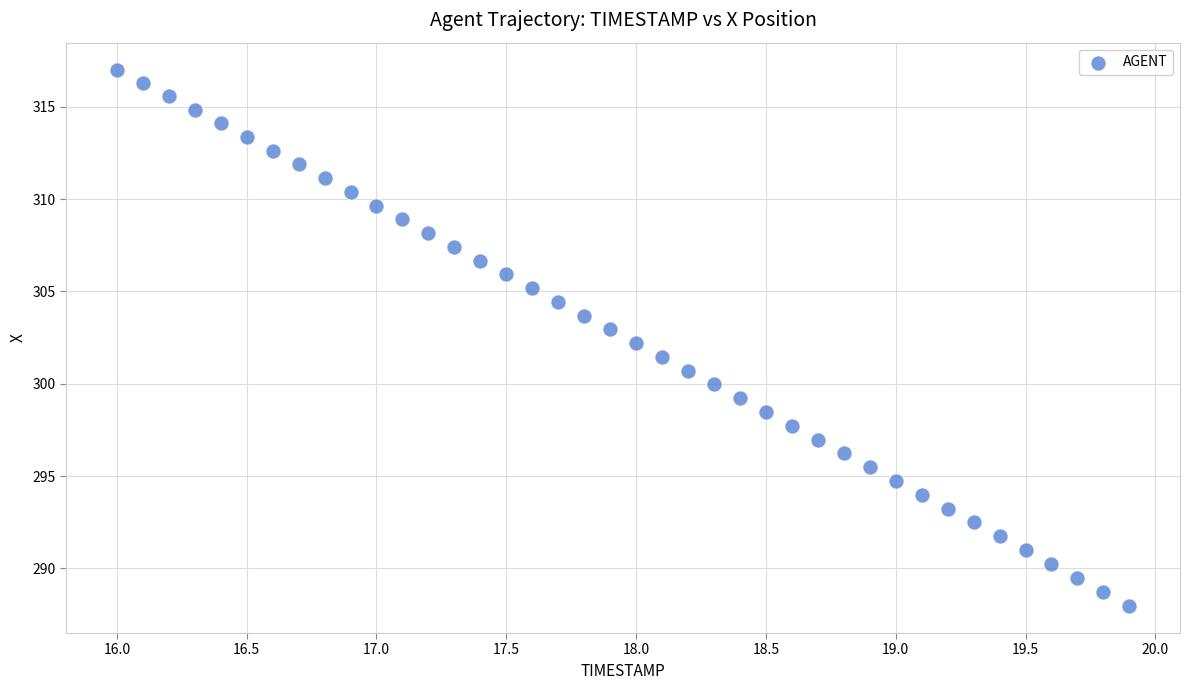

What is the range of Y values (max minus min)?

29.1